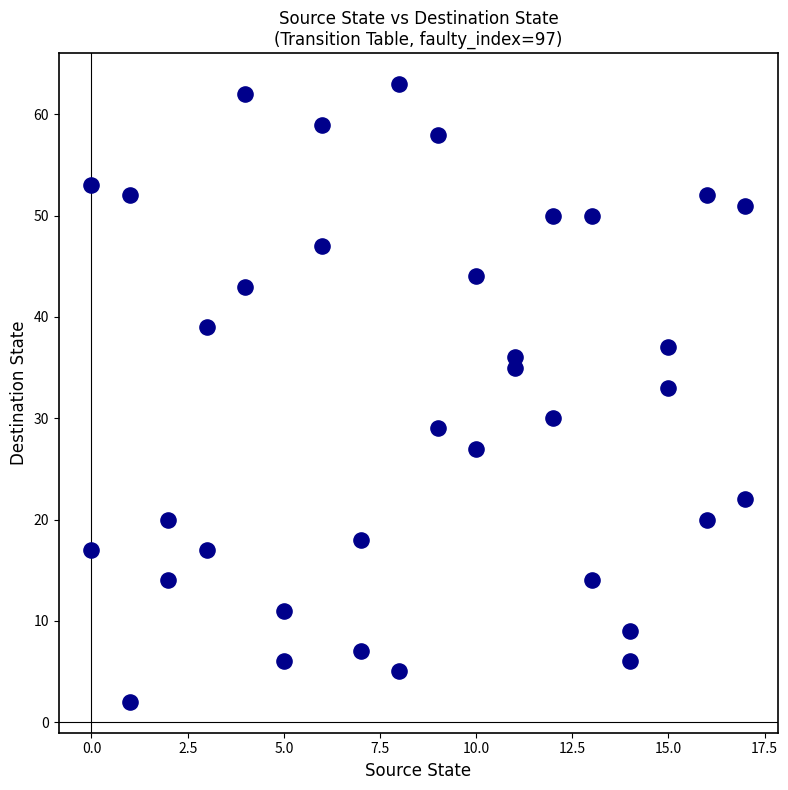

What is the range of Y values (max minus min)?

61